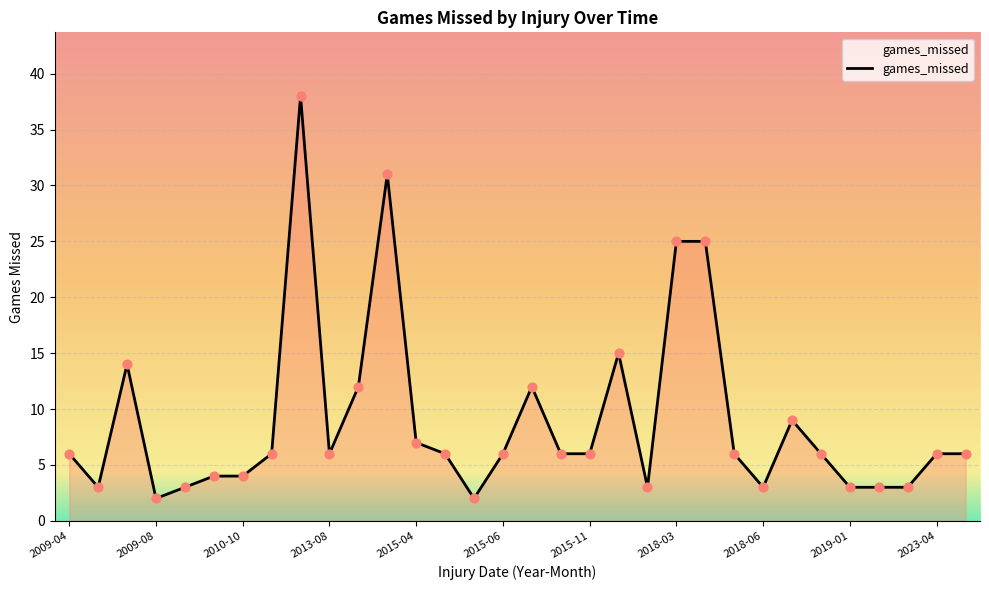

What is the maximum value shown in the chart?

38